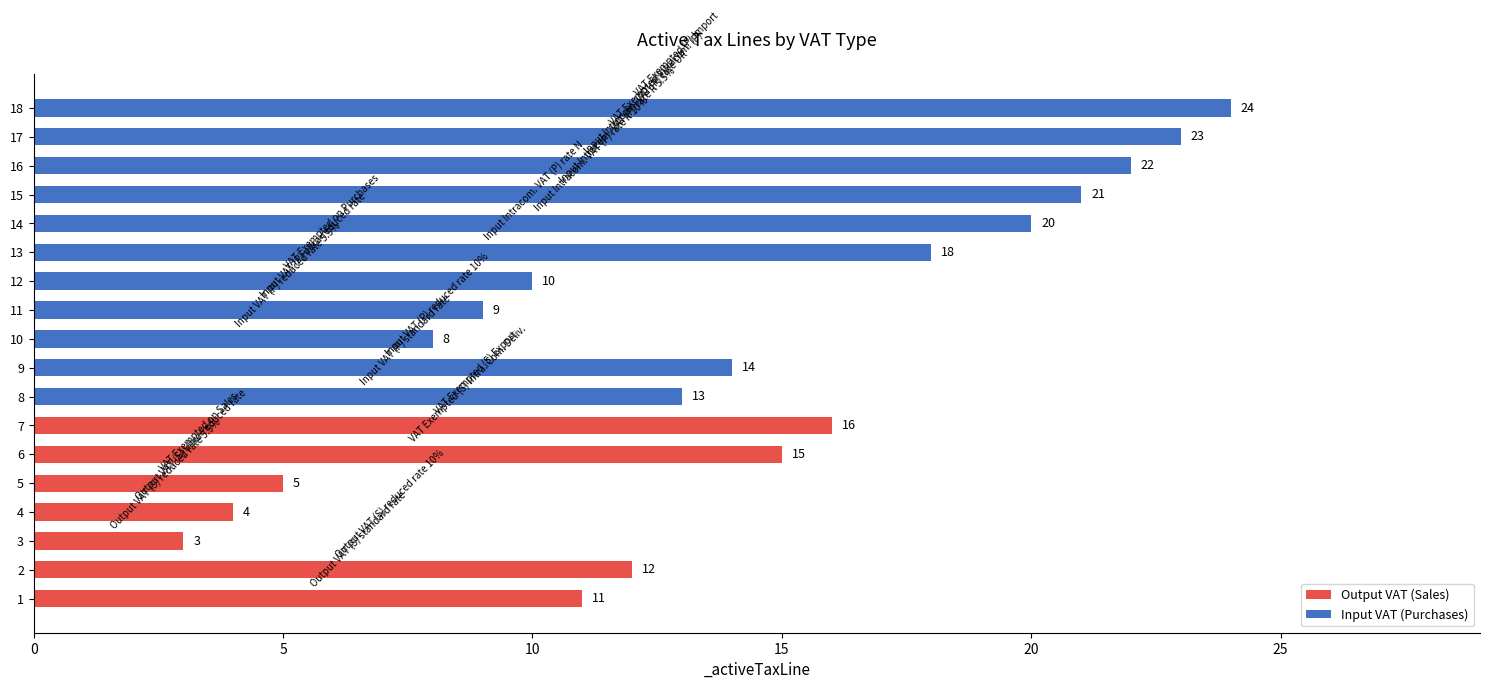

Rank the categories by value from lowest to highest.

3, 4, 5, 10, 11, 12, 1, 2, 8, 9, 6, 7, 13, 14, 15, 16, 17, 18